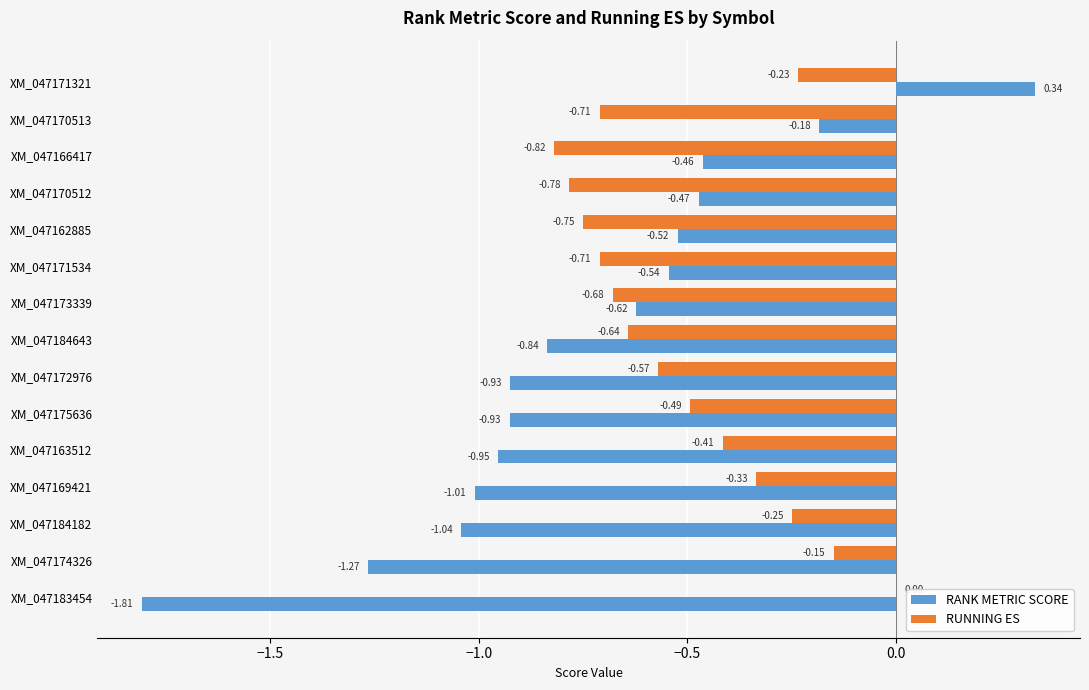

Which series changed the most between XM_047171534 and XM_047172976?

RANK METRIC SCORE